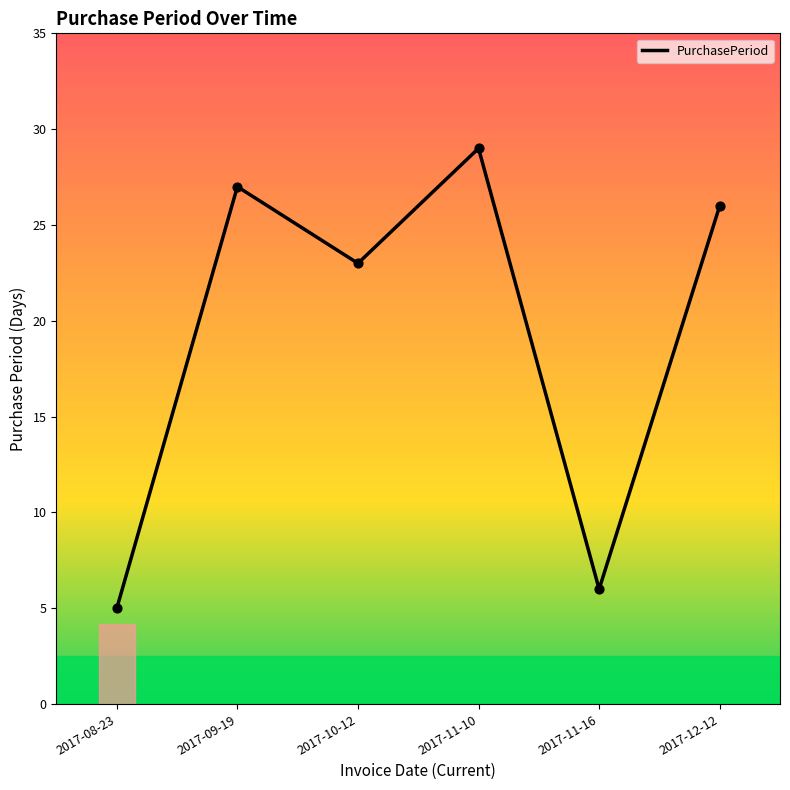

What is the ratio of the value at 2017-09-19 to the value at 2017-11-10?

0.9